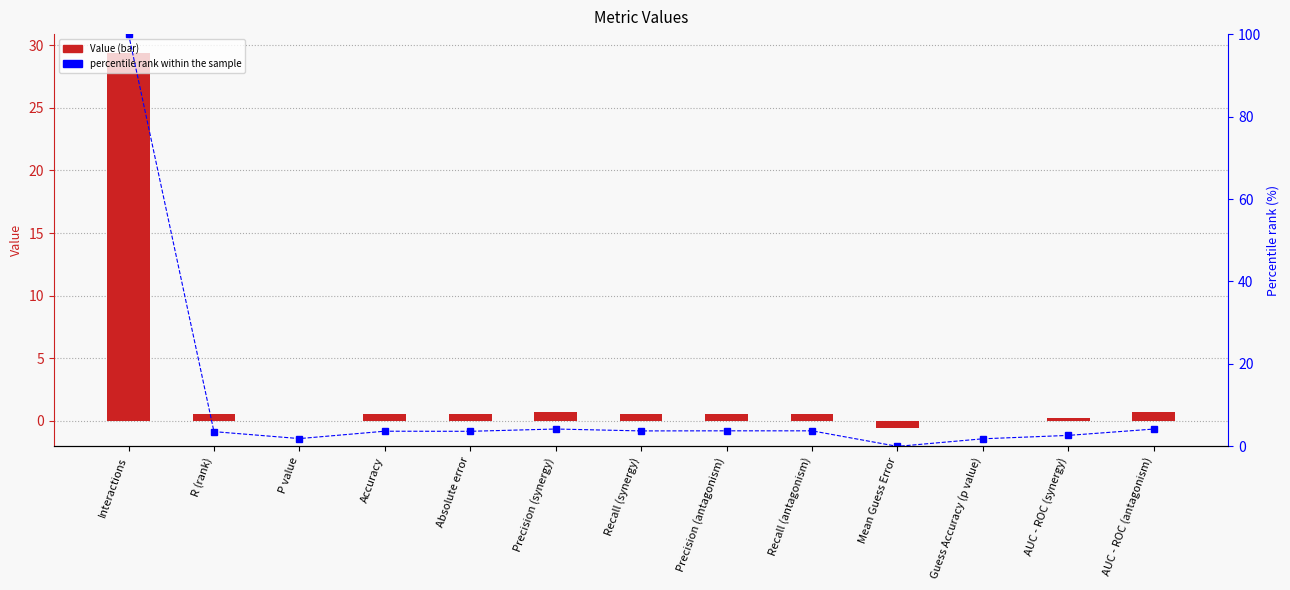

Which label corresponds to the largest value in the chart?

Interactions